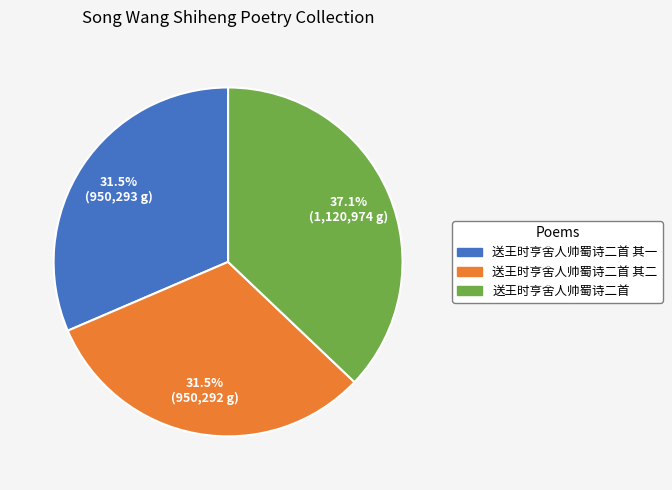

Does any single category account for the majority?

No